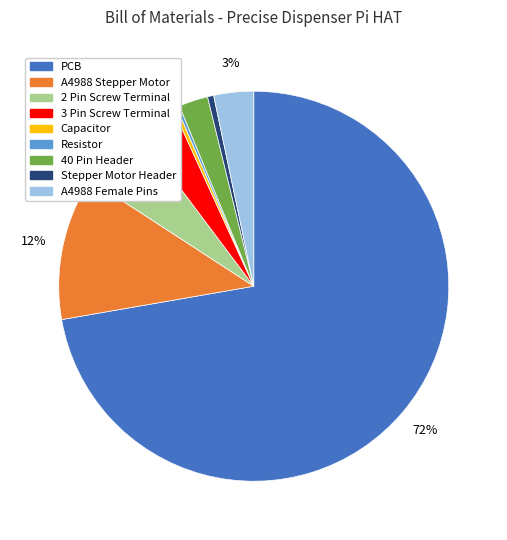

The Capacitor slice represents 6% of the pie. True or false?

False